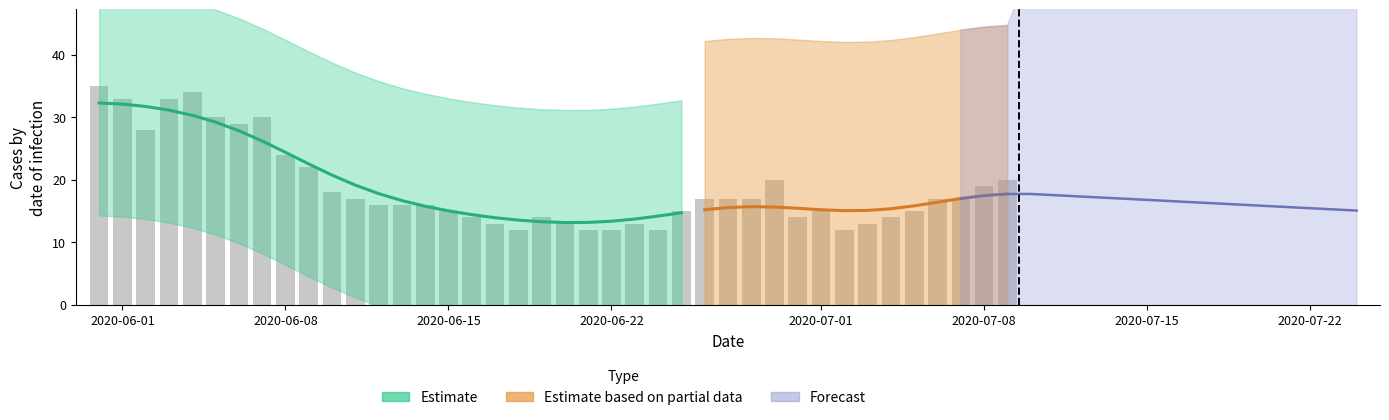

What is the minimum value shown in the chart?

12